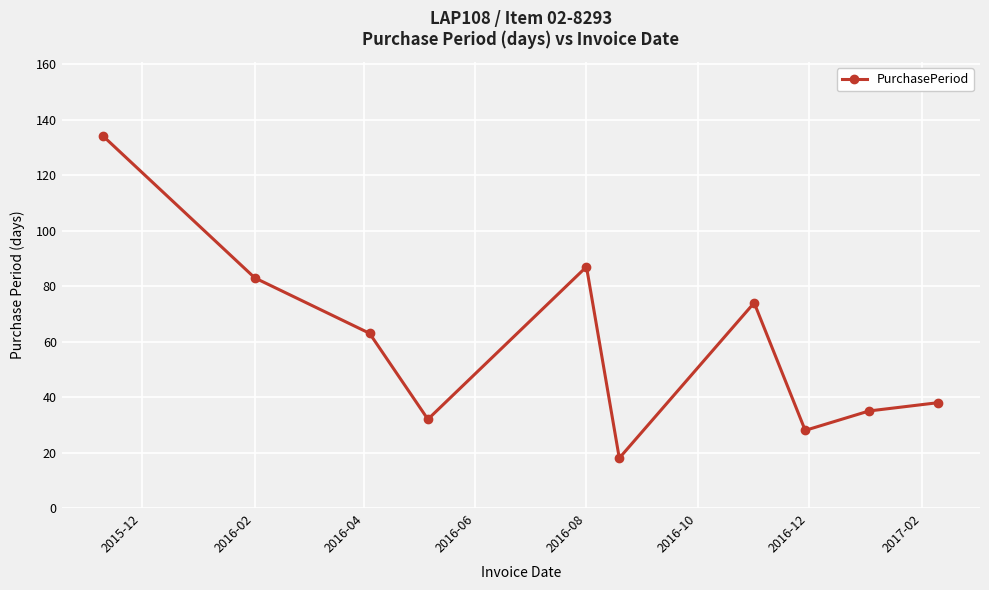

What is the value of the 4th point from the left?

32